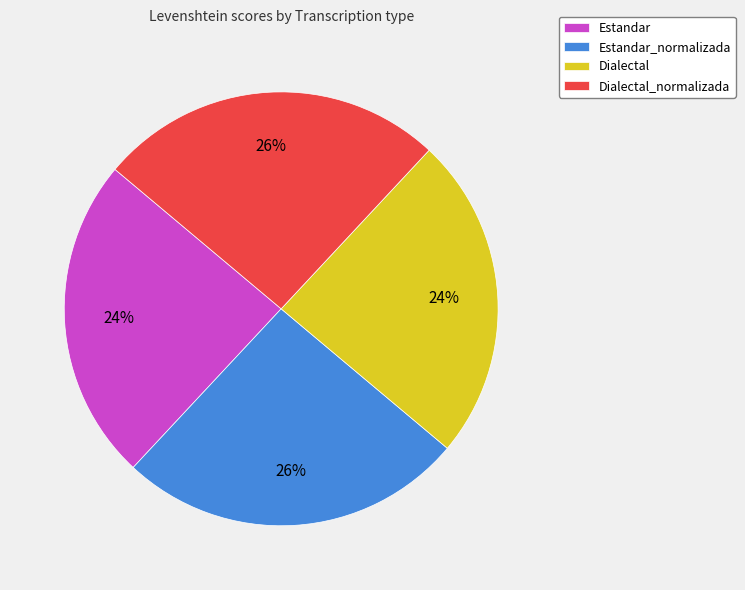

Count the number of slices in the pie.

4